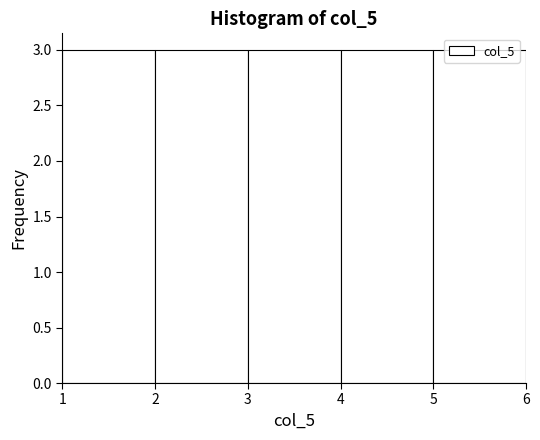

Reading left to right, transcribe this chart: for each bar, give the range it covers on the x-axis and its height. The values are not printed on the chart, so give them approximately, as read against the axis.

1 to 2: 3
2 to 3: 3
3 to 4: 3
4 to 5: 3
5 to 6: 3